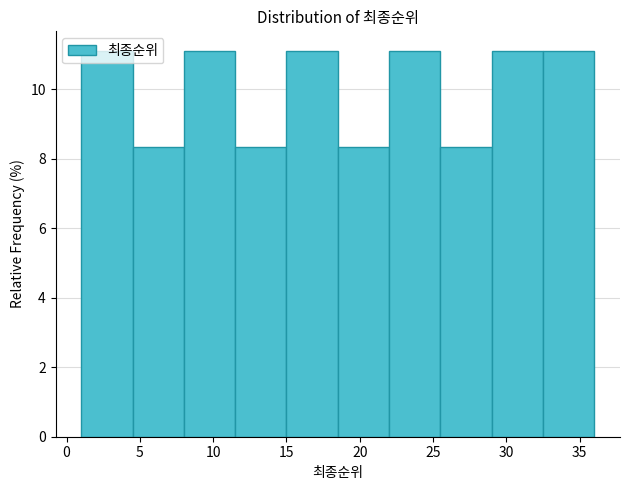

Reading left to right, list every bar in this chart as the range it spans on the x-axis followed by its height. The values are not printed on the chart, so give them approximately, as read against the axis.

1.0 to 4.5: 11.2
4.5 to 8.0: 8.4
8.0 to 11.5: 11.2
11.5 to 15.0: 8.4
15.0 to 18.5: 11.2
18.5 to 22.0: 8.4
22.0 to 25.5: 11.2
25.5 to 29.0: 8.4
29.0 to 32.5: 11.2
32.5 to 36.0: 11.2